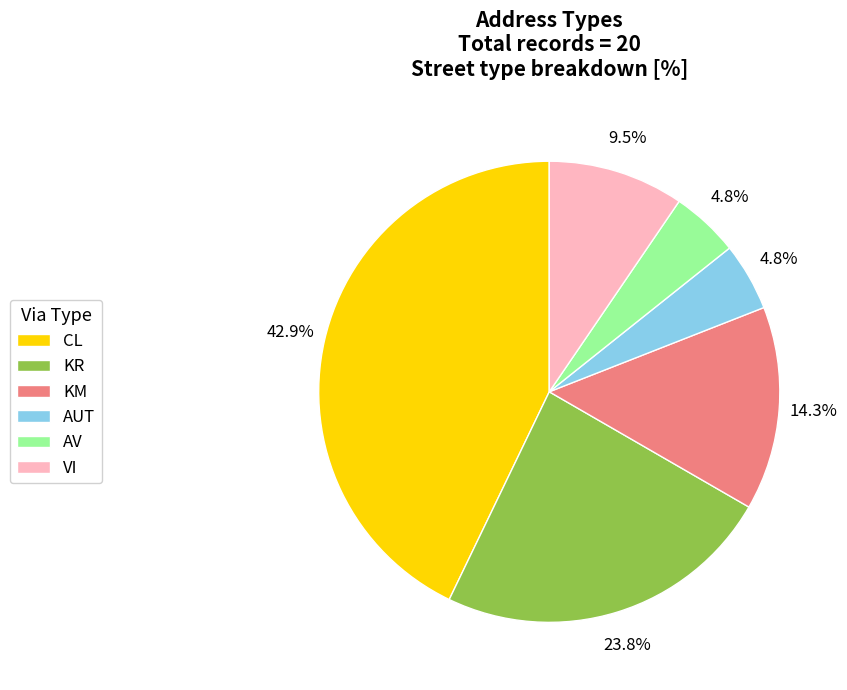

Combined, what portion of the pie is VI and AV?

14.3%